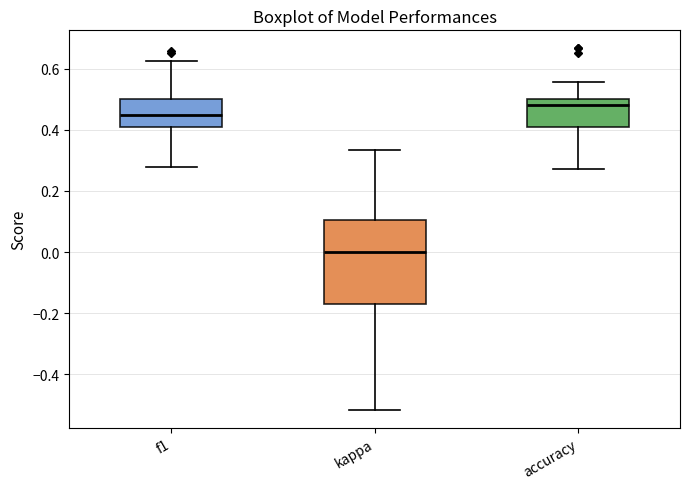

Reading left to right, read every box against the y-axis: the position of its median line, the range the box covers, and the ends of its whiskers. The values are not printed on the chart, so give them approximately, as read against the axis.

f1: median 0.44, box 0.42 to 0.50, whiskers 0.28 to 0.62
kappa: median 0.00, box -0.16 to 0.10, whiskers -0.52 to 0.34
accuracy: median 0.48, box 0.40 to 0.50, whiskers 0.28 to 0.56